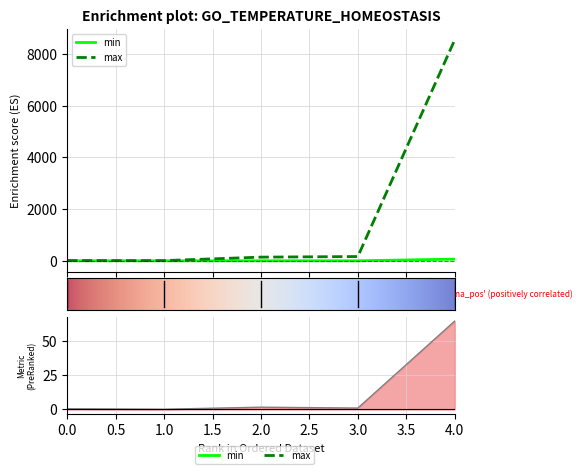

True or false: min and max intersect in this chart.

False